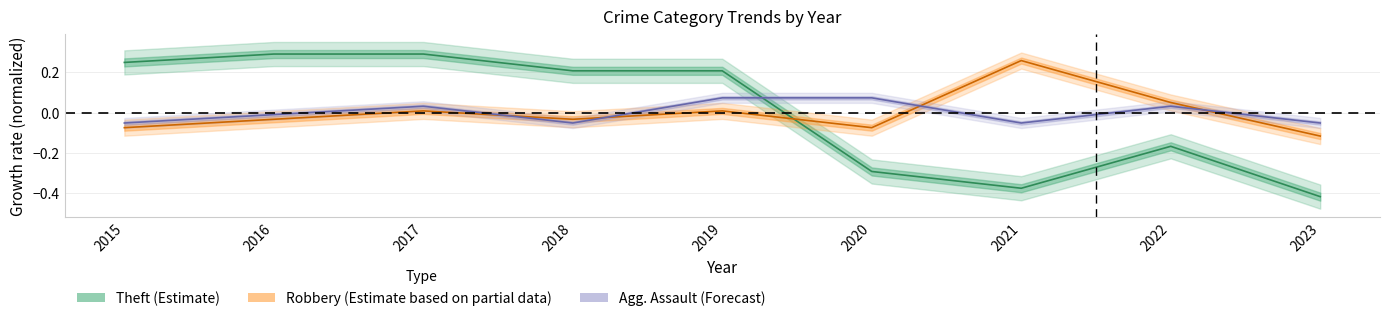

What is the difference between the Theft (Estimate) values at 2016 and 2019?

0.1